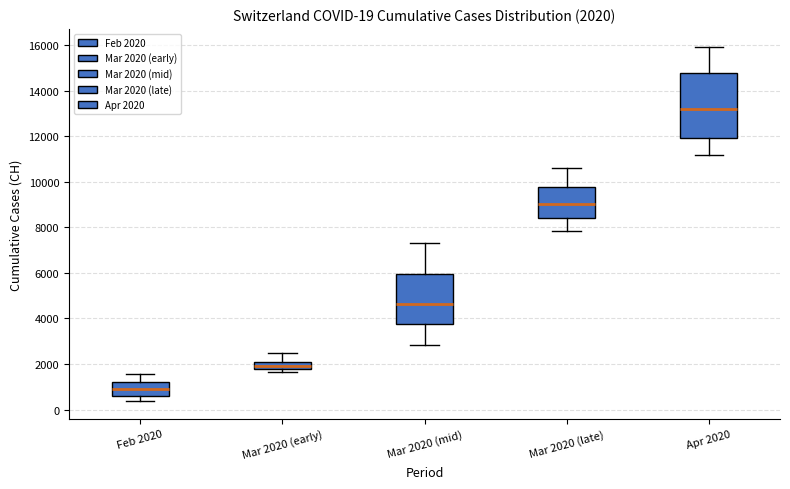

Comparing the boxes themselves (not the whiskers), which one is the tallest?

Apr 2020